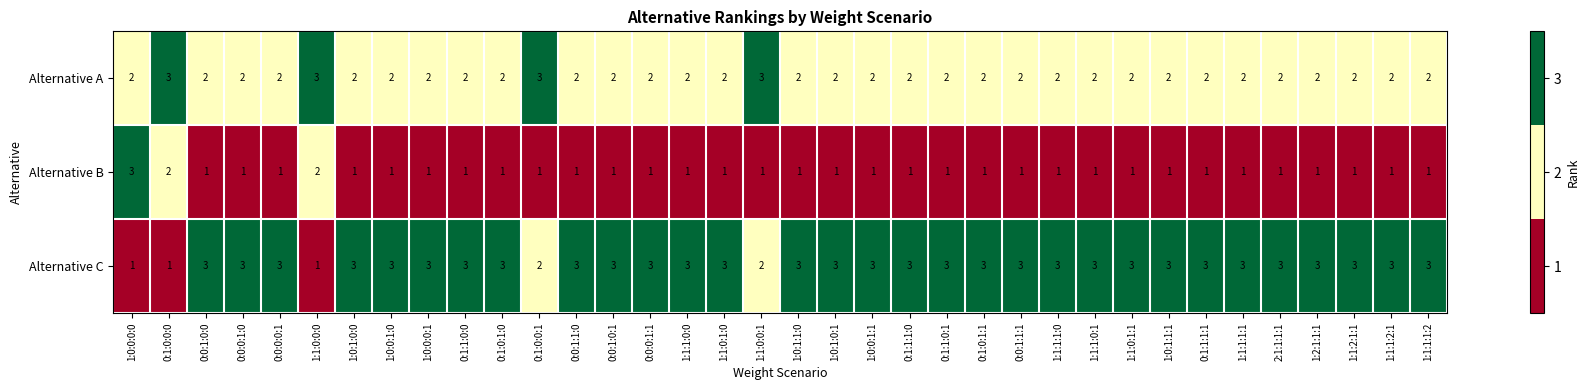

What is the sum of all Alternative A values?

76